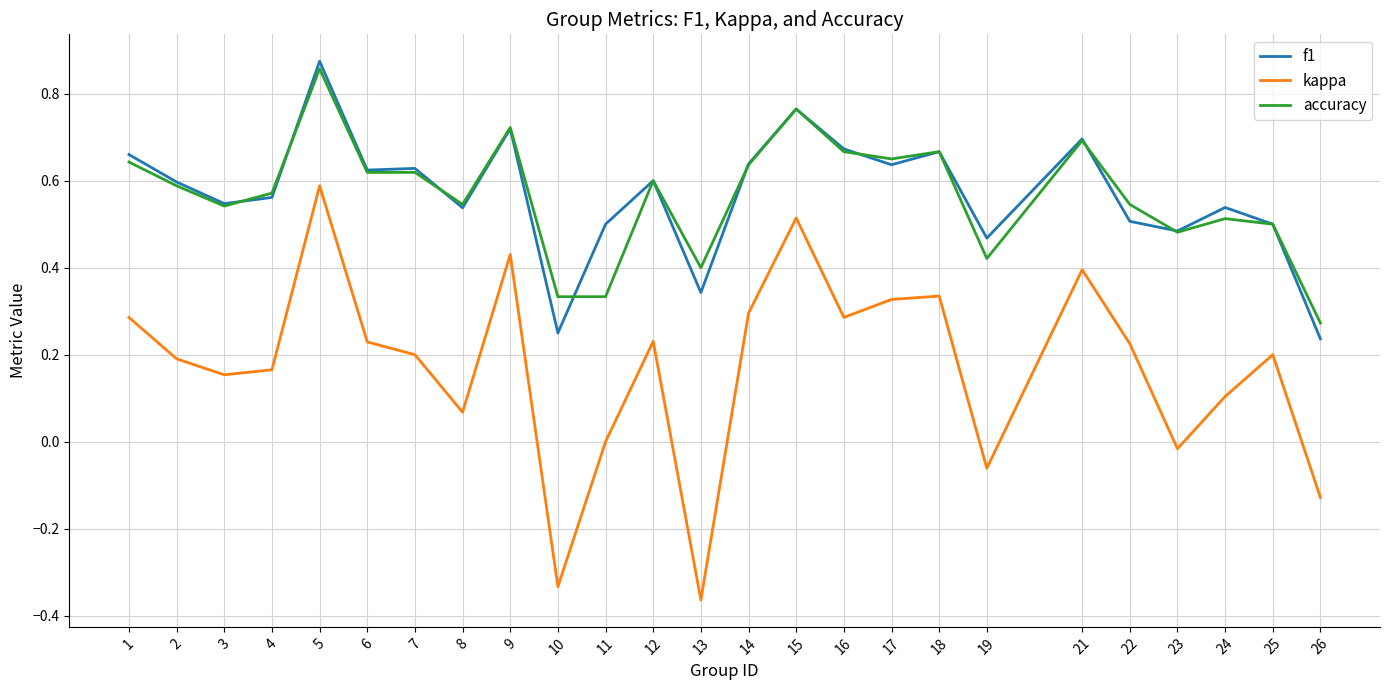

At which category does kappa reach its first local peak?

5